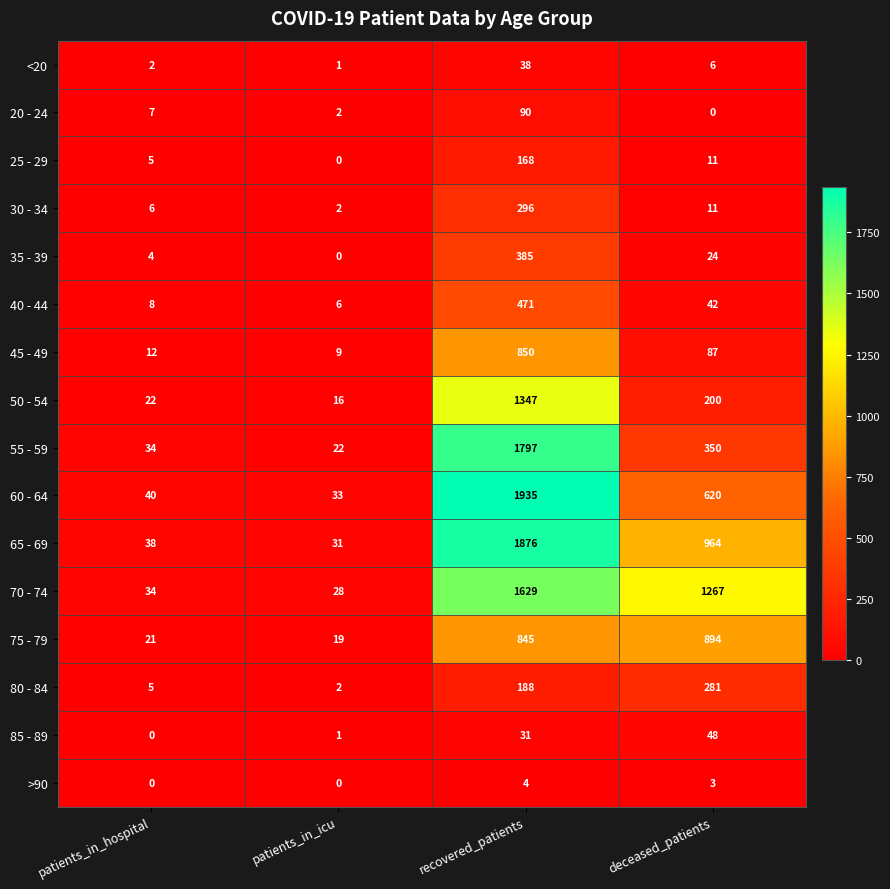

Where is 30 - 34 nearest to the value 149?

deceased_patients